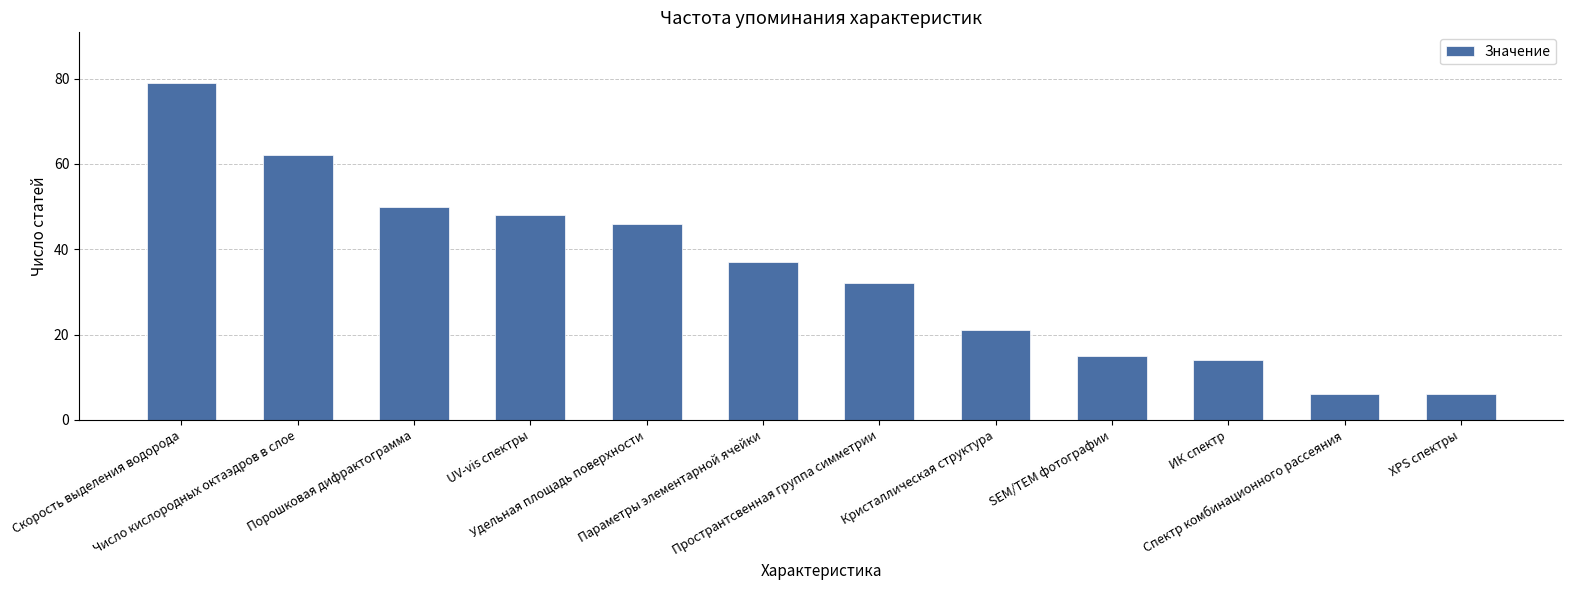

What is the maximum value shown in the chart?

79